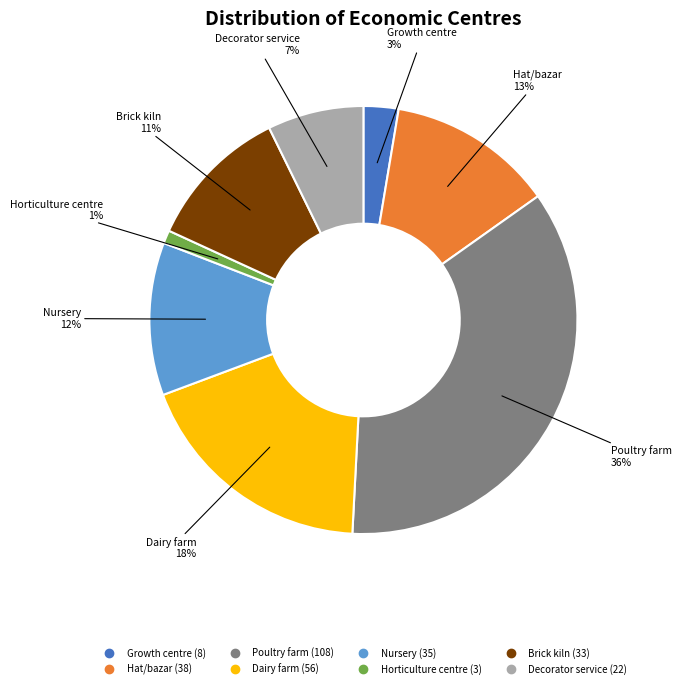

To the nearest percent, what percentage of the pie is Brick kiln?

11%